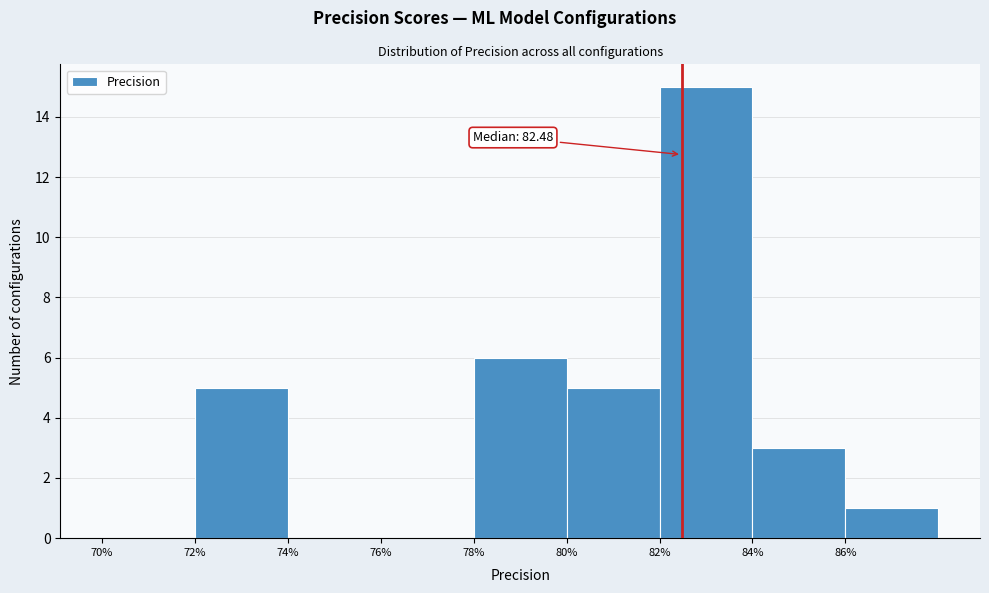

Which range on the x-axis has the tallest bar?

82 to 84